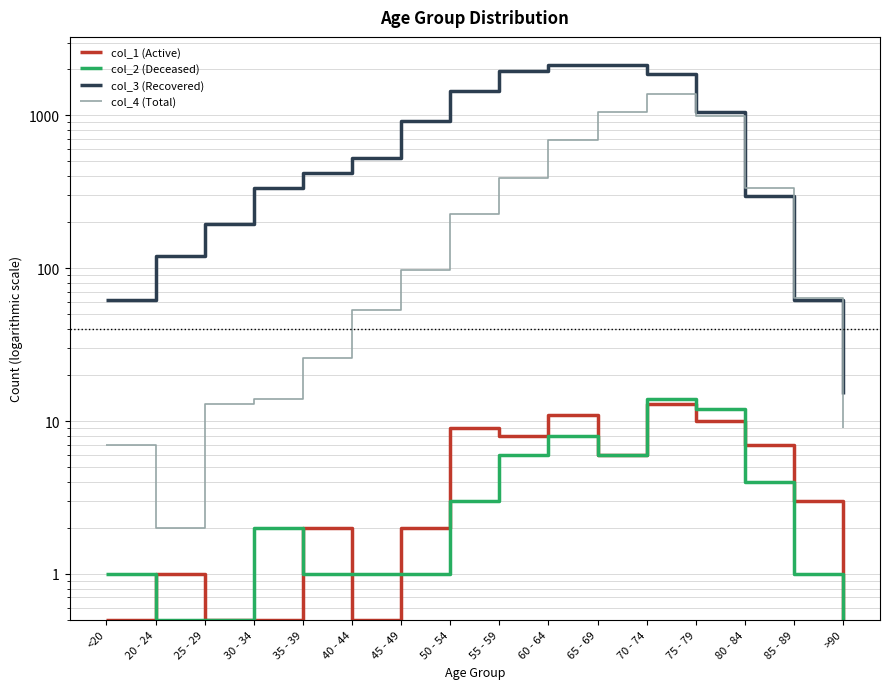

The value of col_3 (Recovered) at 85 - 89 is 62.0. True or false?

True